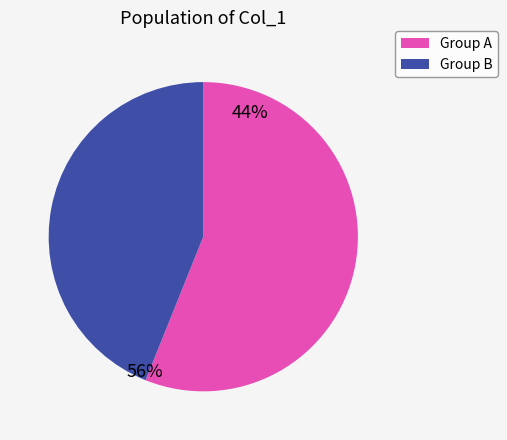

Is there any slice that represents more than half of the pie?

Yes